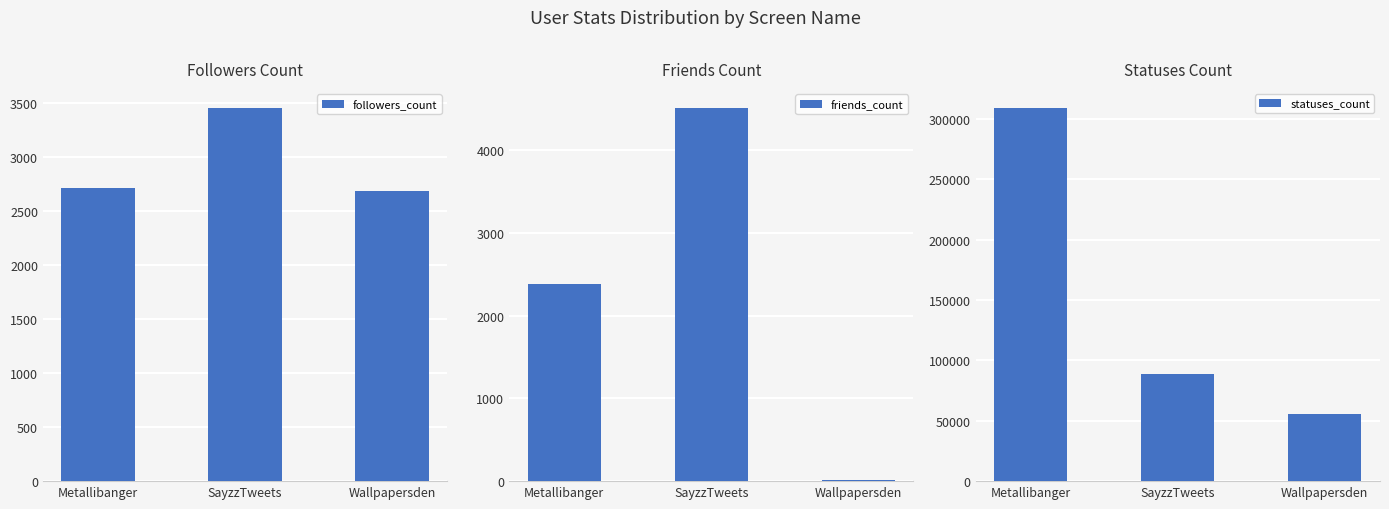

At which label is friends_count closest to 2261?

Metallibanger